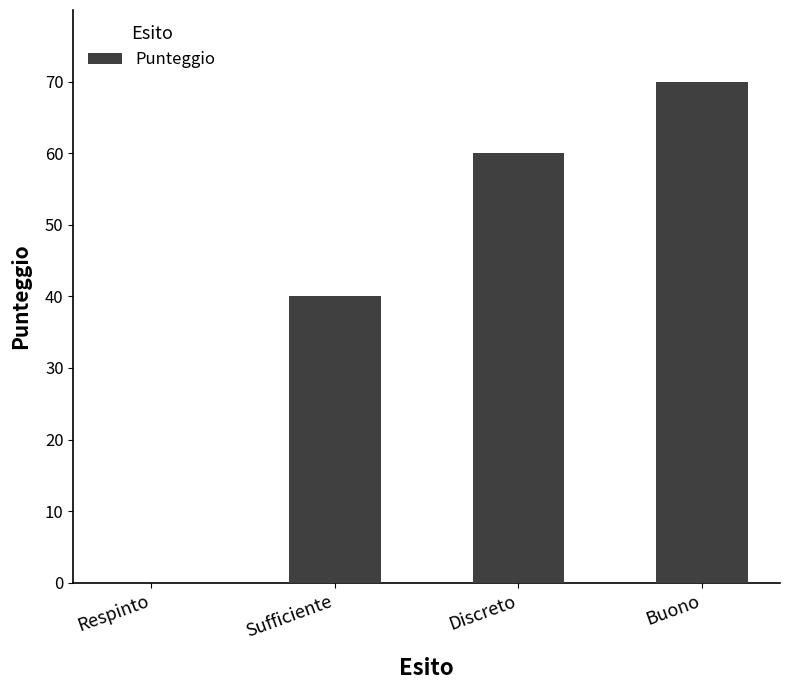

The chart shows a value of 60 at Discreto. True or false?

True